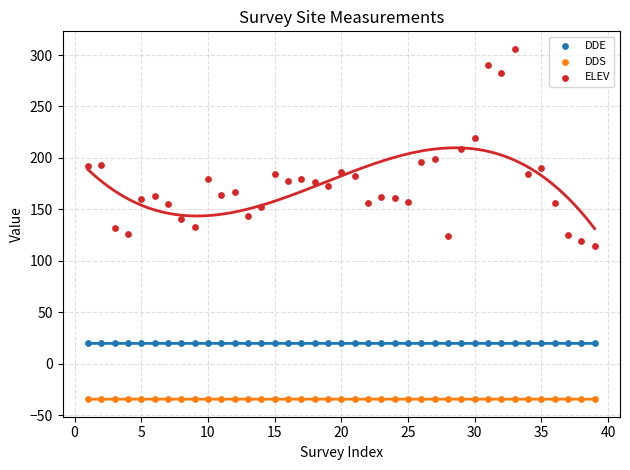

Which series contains the highest Y value?

ELEV